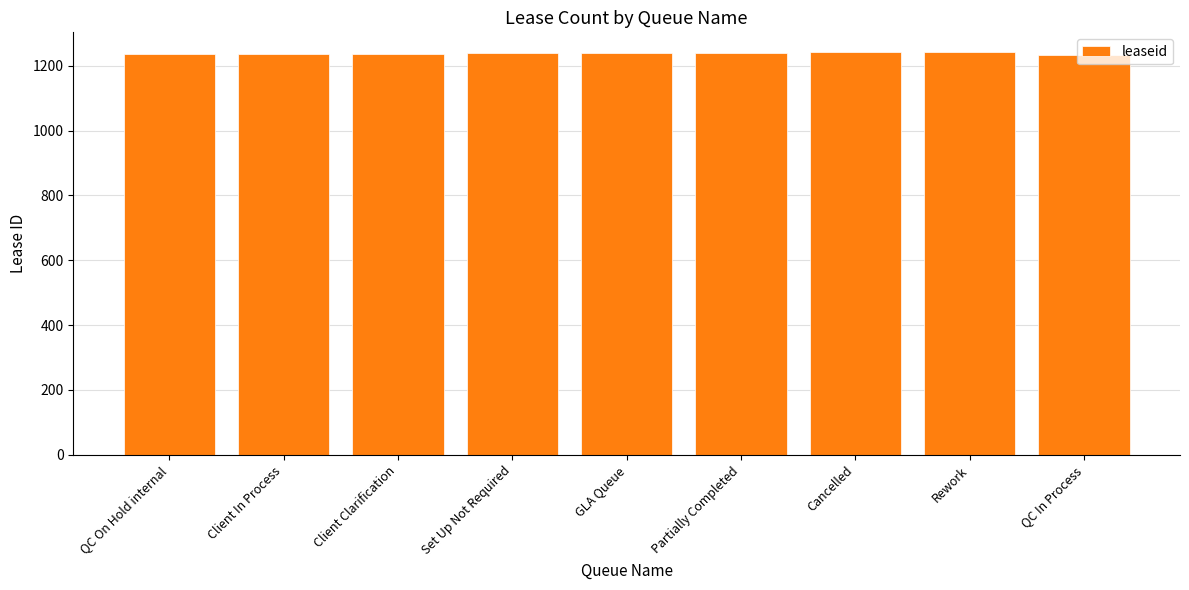

True or false: the data shows 1241 at Rework.

True